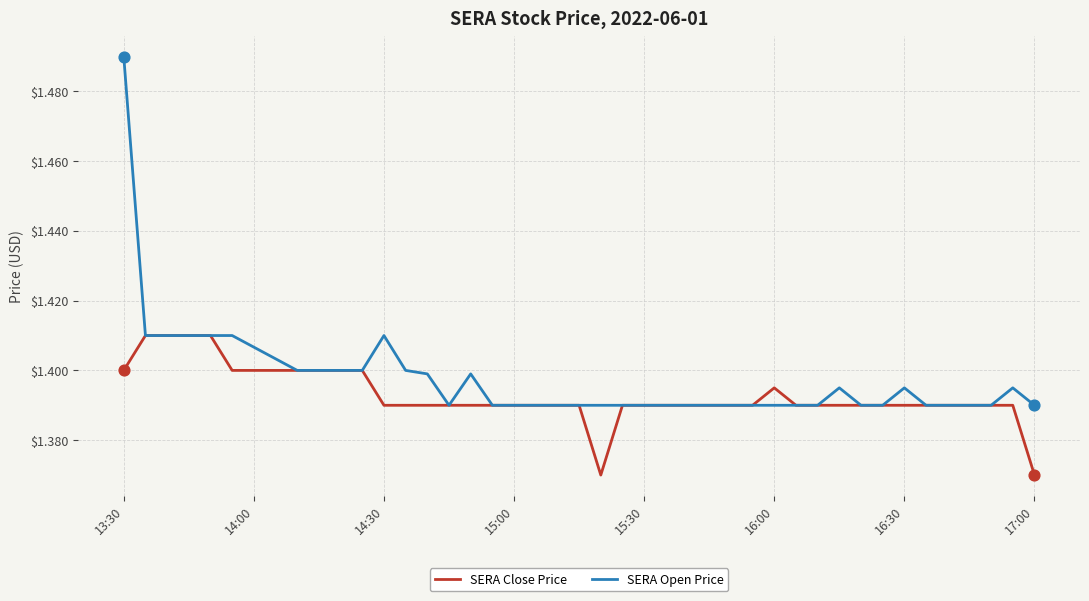

Which series has the widest spread of values?

SERA Open Price